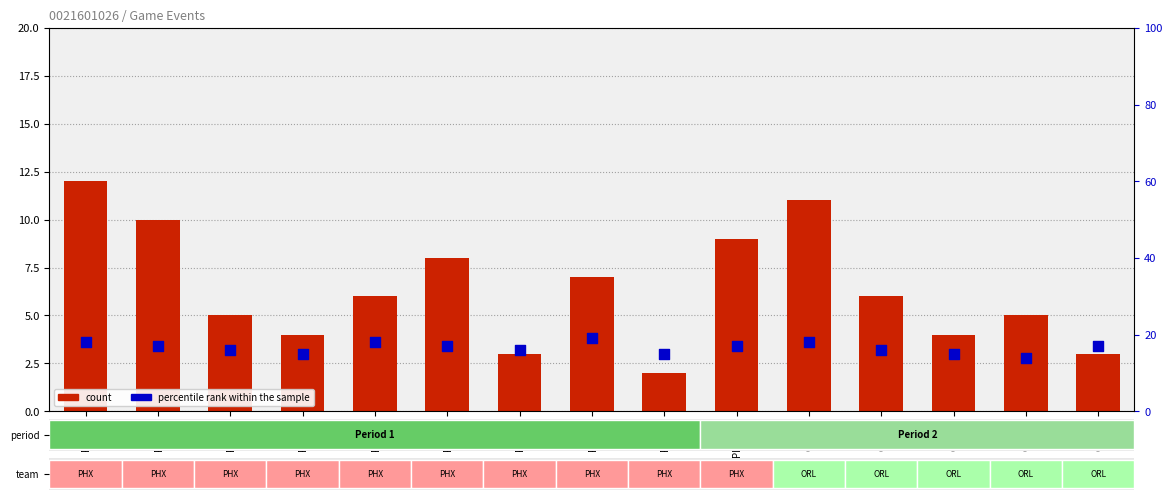

What are all the series names shown in the legend?

count, percentile rank within the sample